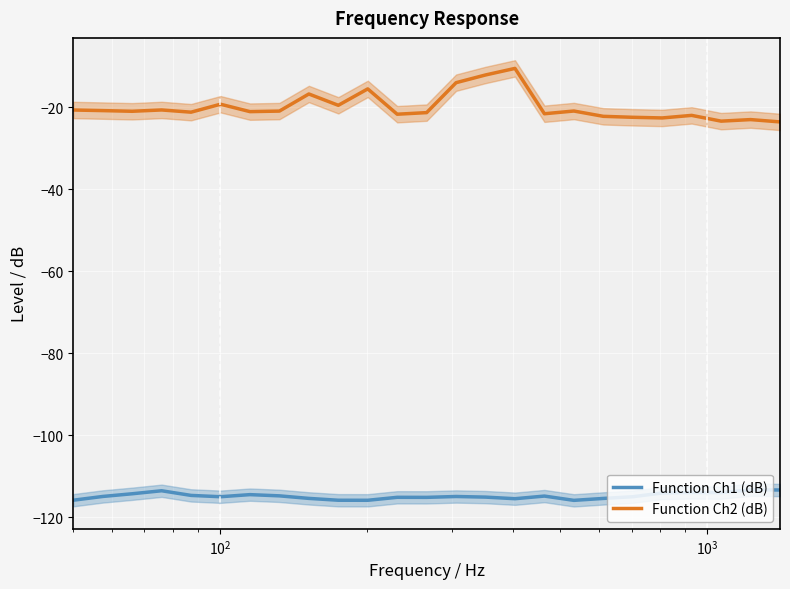

True or false: Function Ch1 (dB) has more than 2 interior local peaks.

True